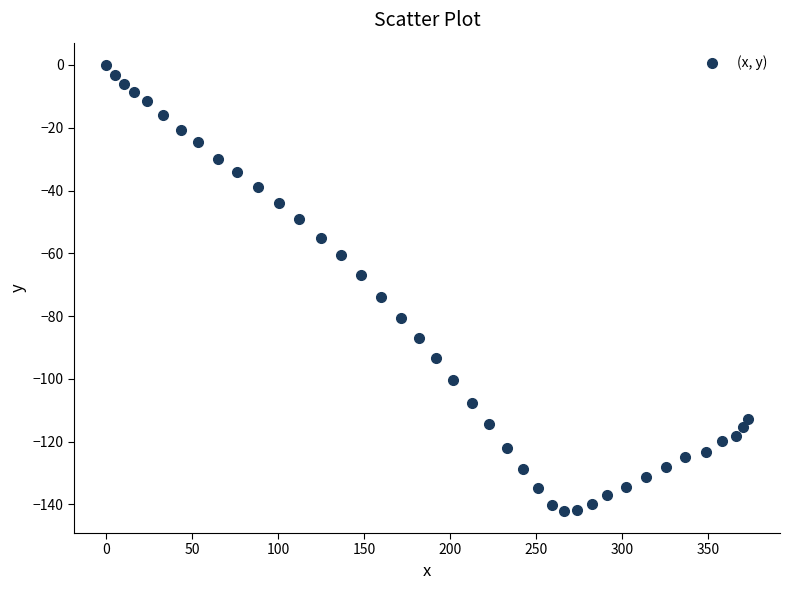

What is the range of X values (max minus min)?

373.2